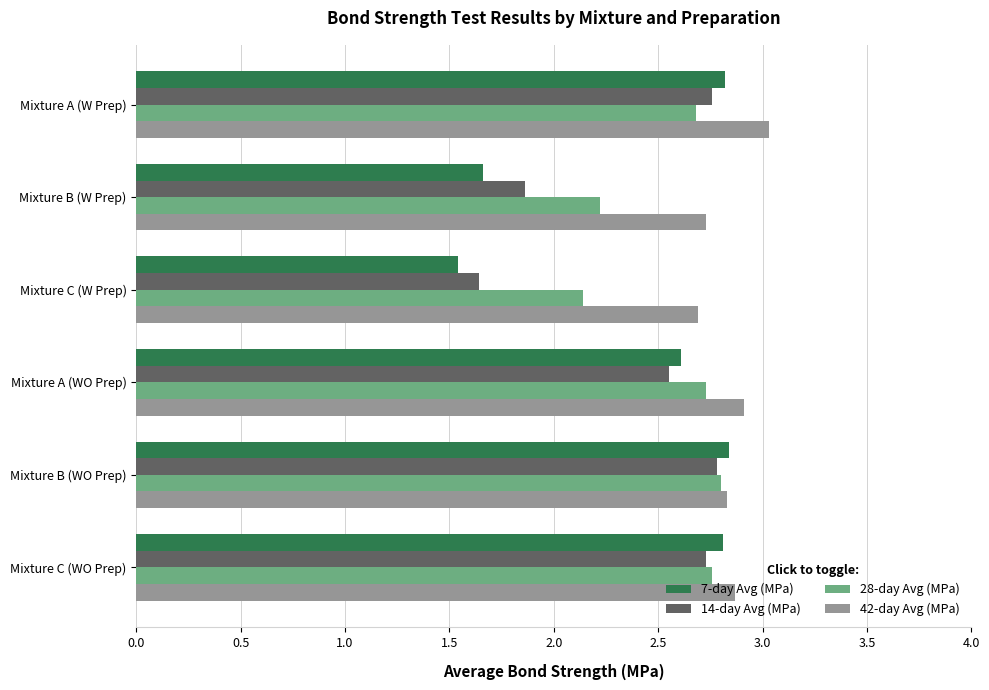

Which series has the widest spread of values?

7-day Avg (MPa)